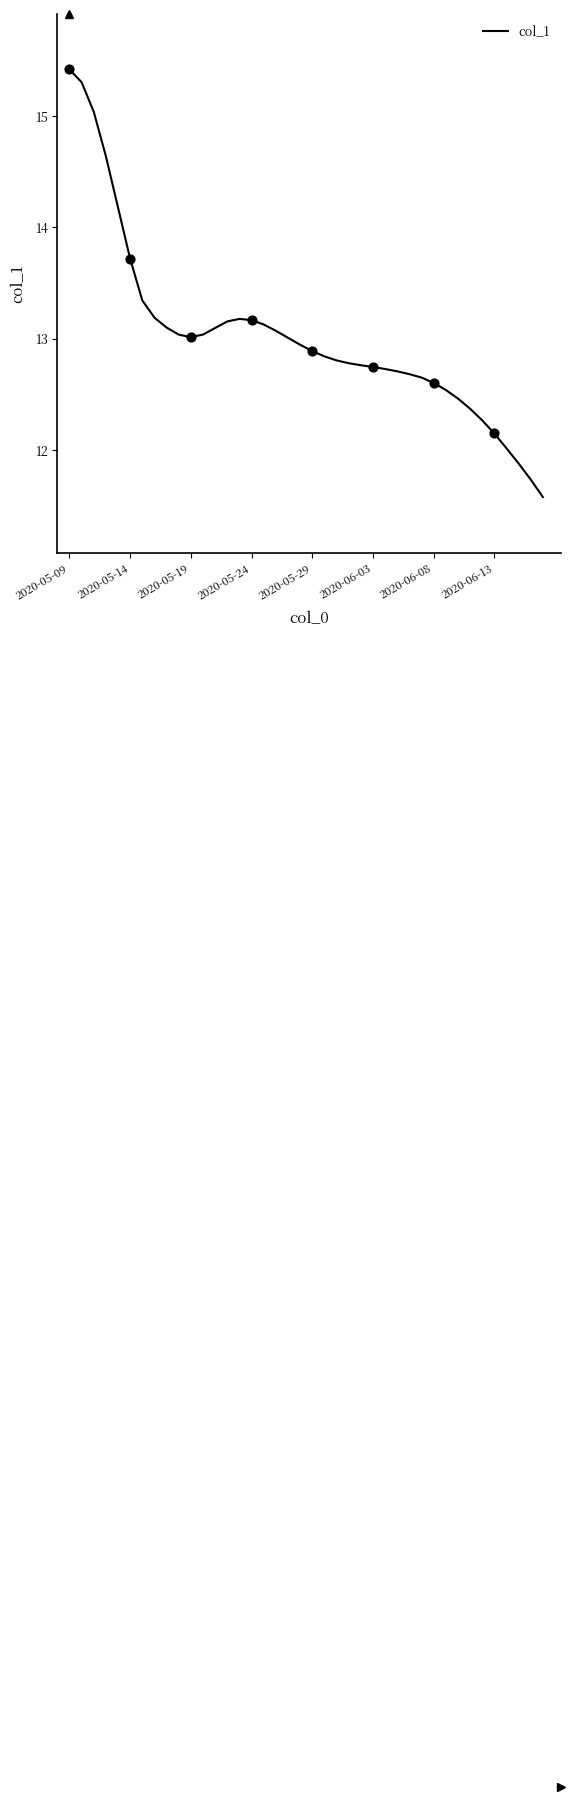

What is the greatest value displayed?

15.4